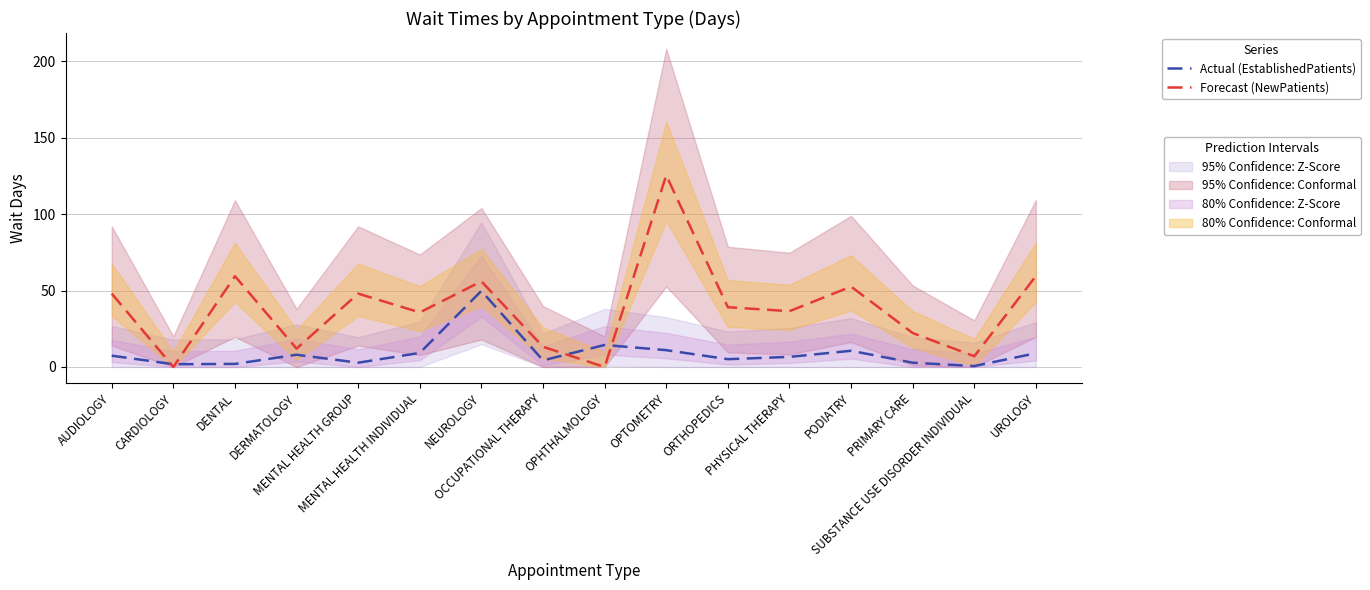

Is the value of Actual (EstablishedPatients) at PHYSICAL THERAPY greater than the value of Forecast (NewPatients) at DENTAL?

No